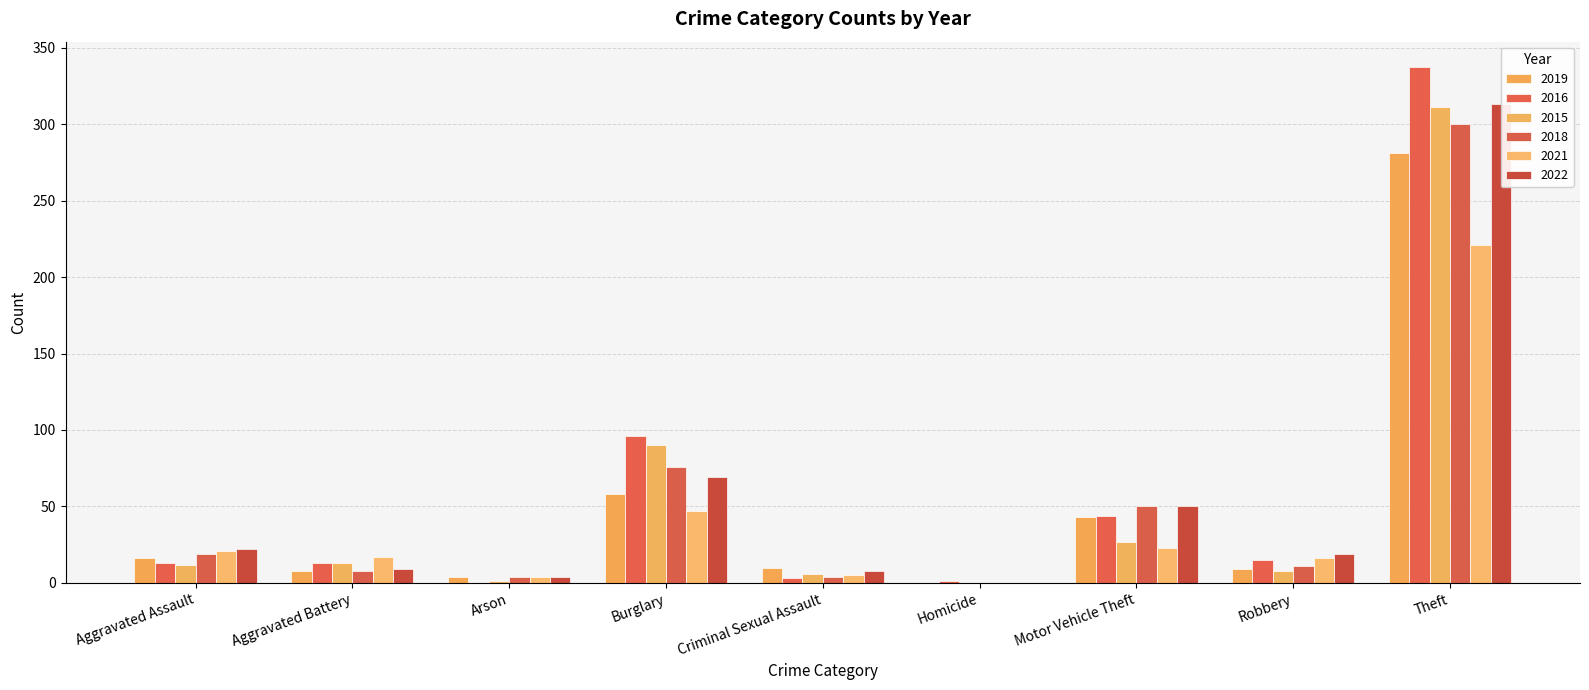

What is the label of the 3rd bar from the right?

Motor Vehicle Theft